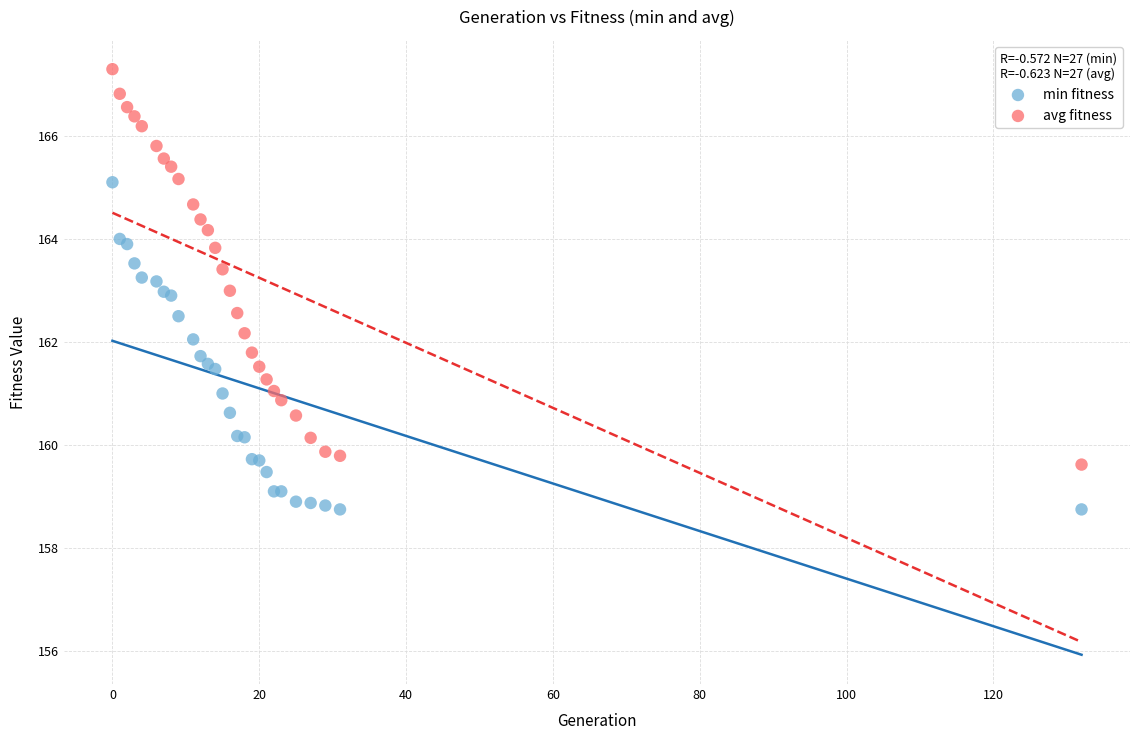

Which series has the widest spread of Y values?

avg fitness